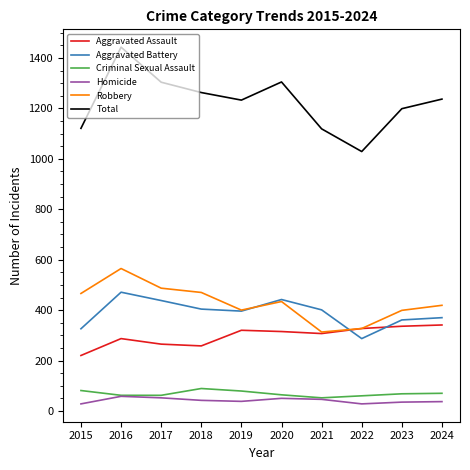

How many interior local valleys does the Aggravated Battery series have?

2